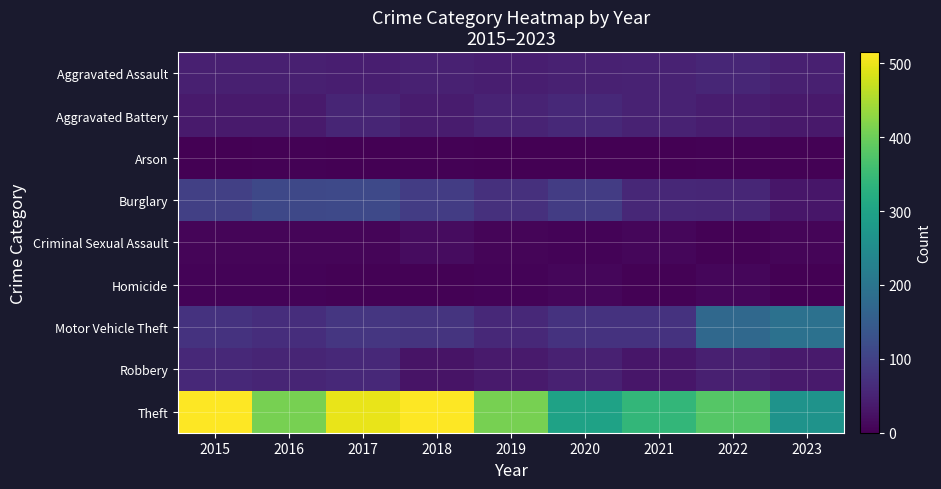

Which has a higher value, 2021 or 2020?

2021